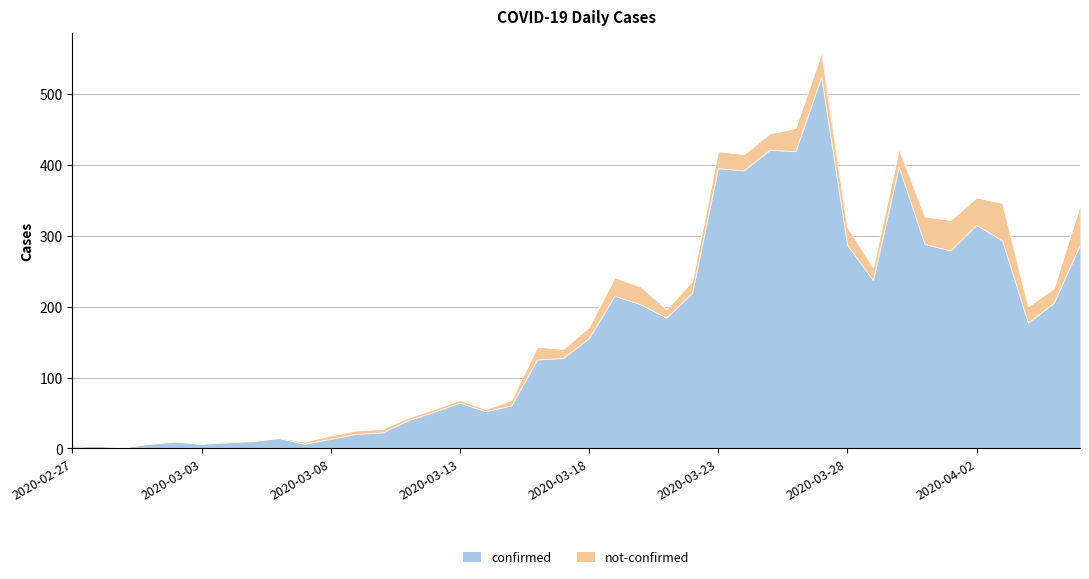

How many values exceed 155?

19